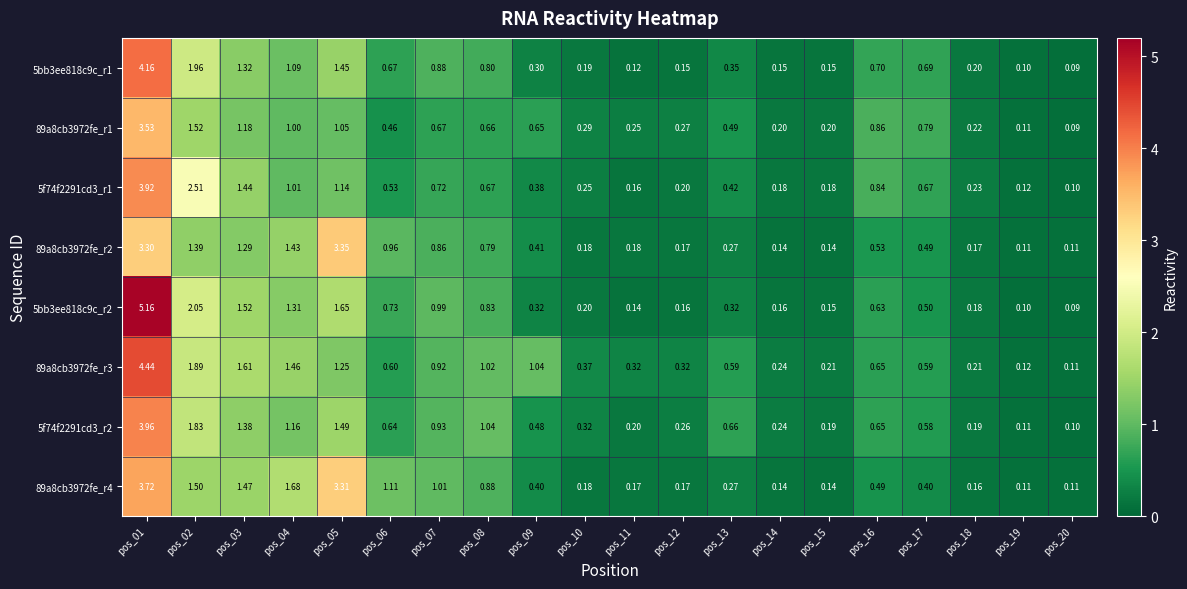

Is the value of 5f74f2291cd3_r1 at pos_14 greater than the value of 5bb3ee818c9c_r2 at pos_08?

No